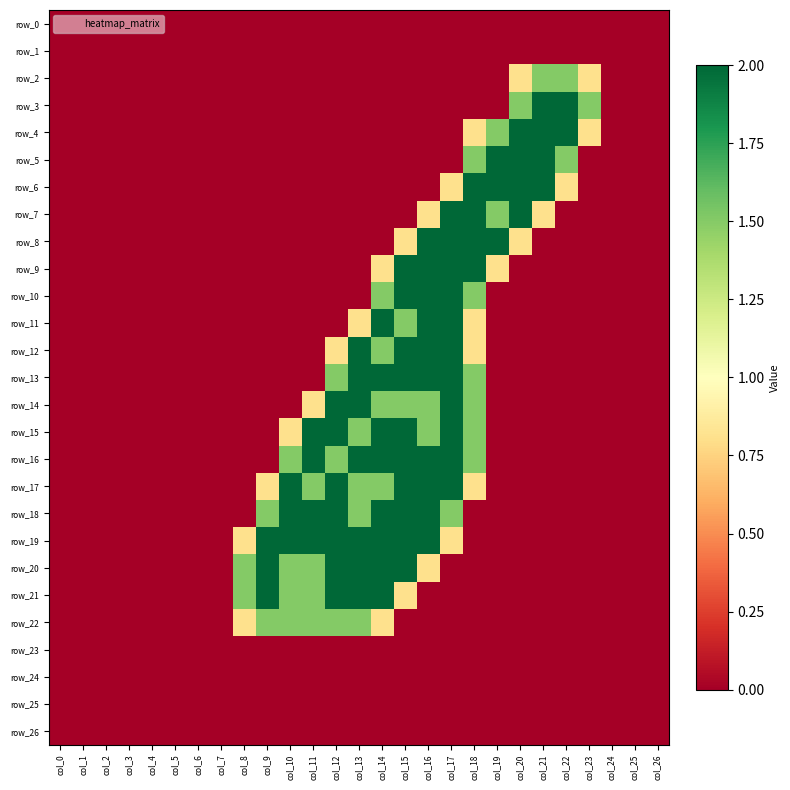

The value of row_22 at col_20 is 1.0. True or false?

False